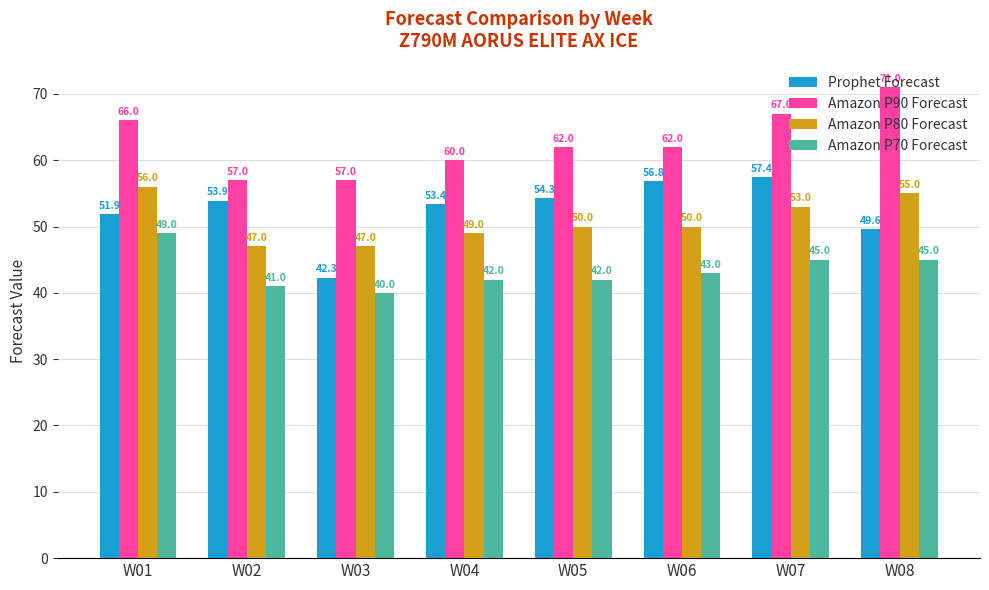

What is the approximate value of Amazon P80 Forecast at W05?

50.0